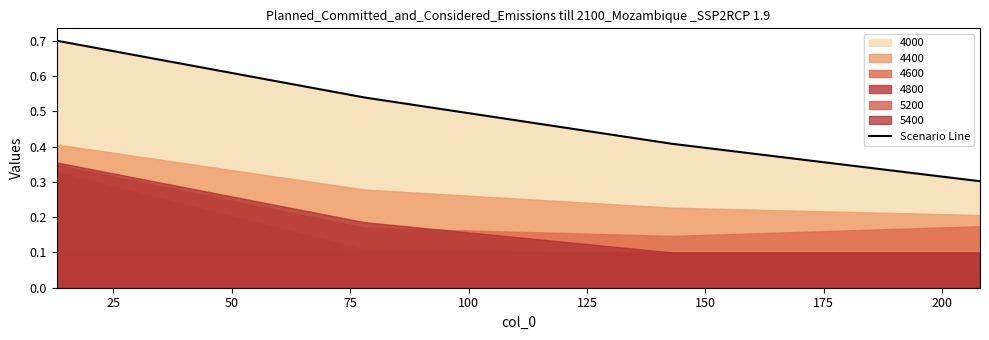

Reading right to left, transcribe all the data shown in this chart.

0.3	0.4	0.5	0.7